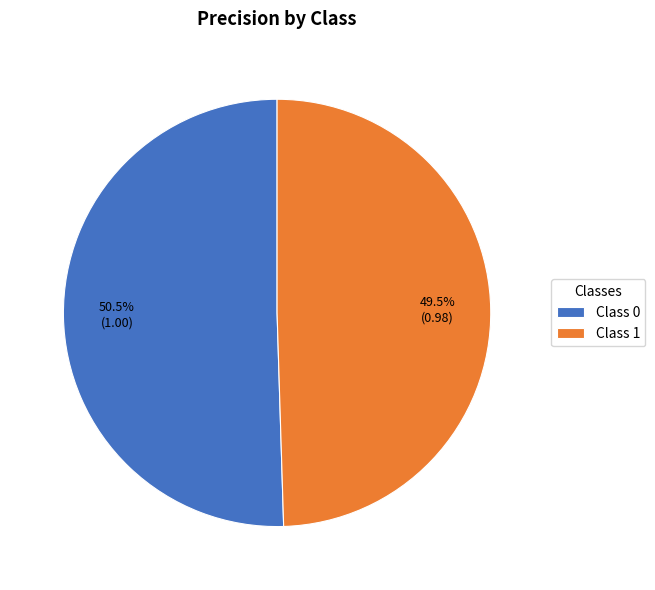

How many segments does this pie chart have?

2